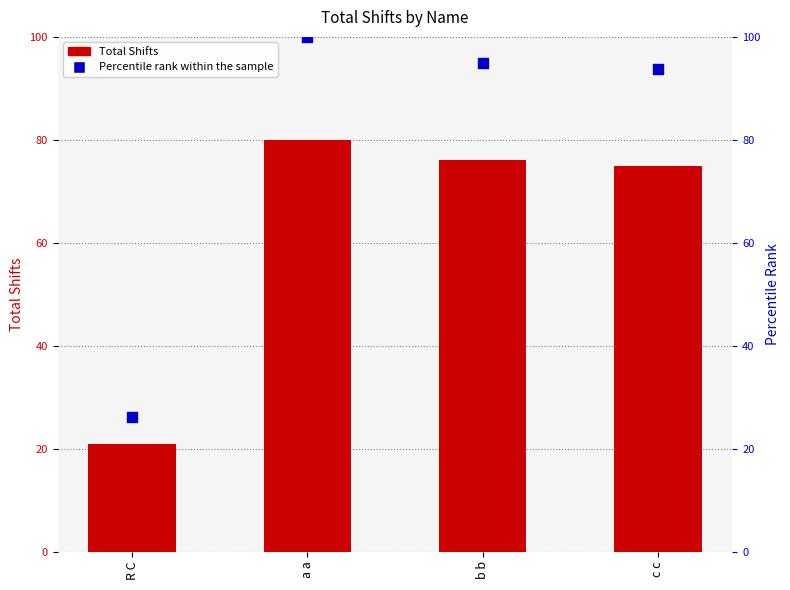

At how many categories does at least one series exceed 75?

3